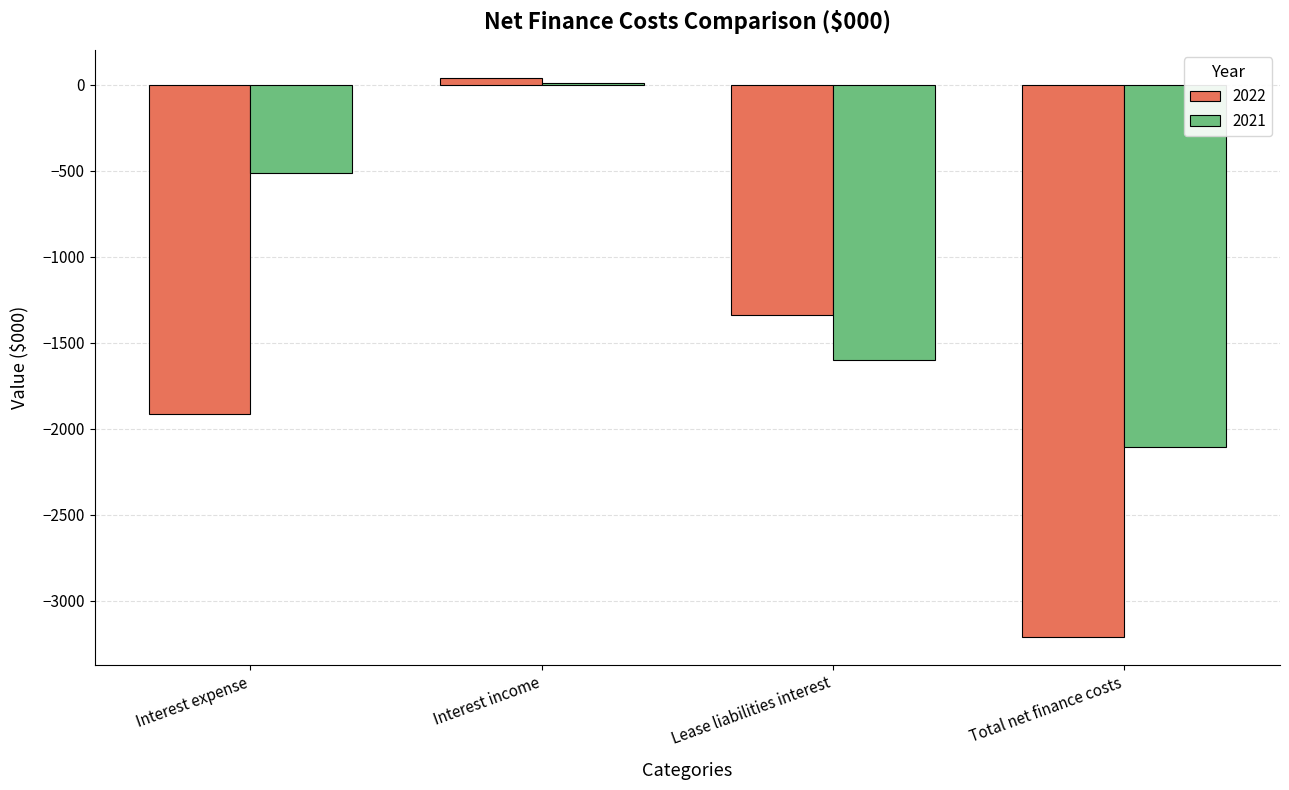

Which category has the highest value in the 2021 series?

Interest income